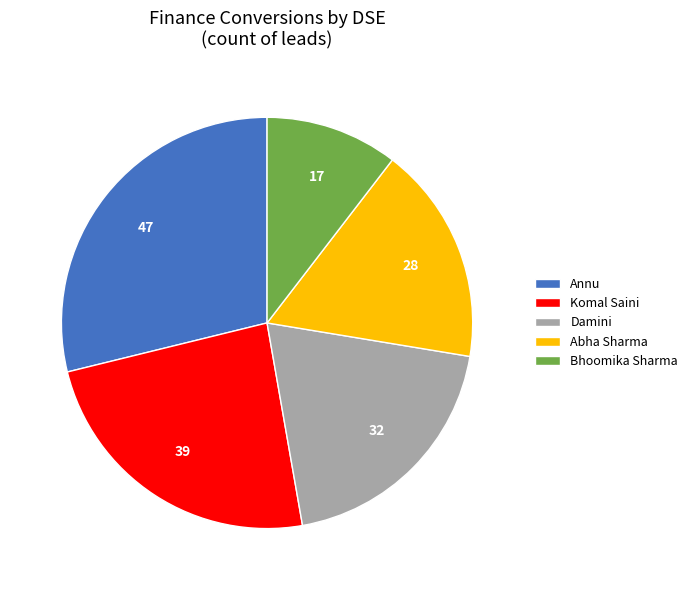

How many segments does this pie chart have?

5